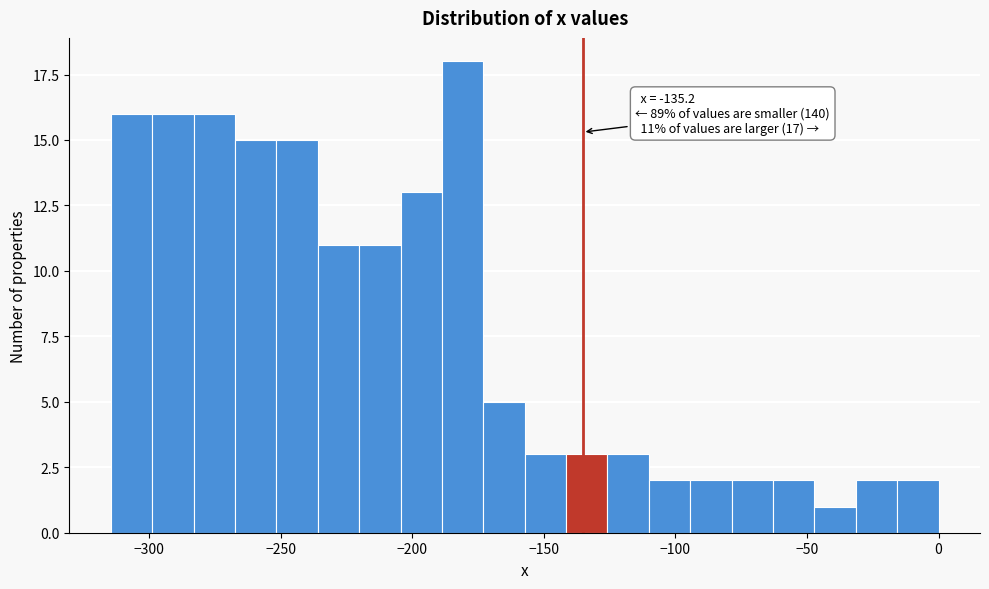

Read against the x-axis, roughly where is the centre of the tallest bar?

-180